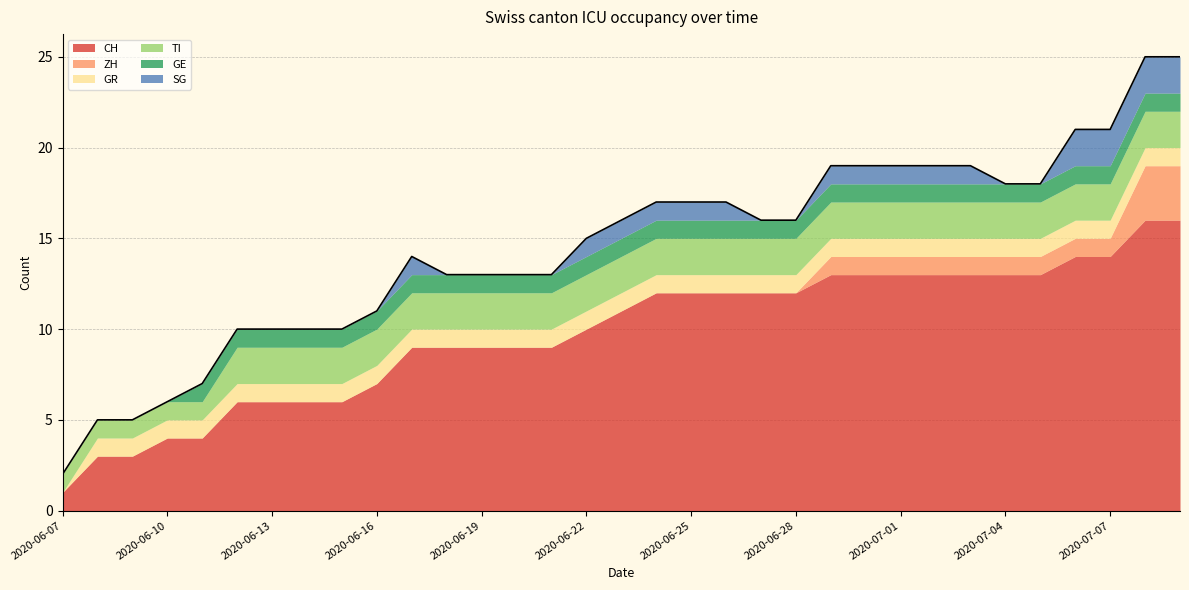

Reading right to left, what are all the values shown in this chart?

CH: 16	16	14	14	13	13	13	13	13	13	13	12	12	12	12	12	11	10	9	9	9	9	9	7	6	6	6	6	4	4	3	3	1
ZH: 3	3	1	1	1	1	1	1	1	1	1	0	0	0	0	0	0	0	0	0	0	0	0	0	0	0	0	0	0	0	0	0	0
GR: 1	1	1	1	1	1	1	1	1	1	1	1	1	1	1	1	1	1	1	1	1	1	1	1	1	1	1	1	1	1	1	1	0
TI: 2	2	2	2	2	2	2	2	2	2	2	2	2	2	2	2	2	2	2	2	2	2	2	2	2	2	2	2	1	1	1	1	1
GE: 1	1	1	1	1	1	1	1	1	1	1	1	1	1	1	1	1	1	1	1	1	1	1	1	1	1	1	1	1	0	0	0	0
SG: 2	2	2	2	0	0	1	1	1	1	1	0	0	1	1	1	1	1	0	0	0	0	1	0	0	0	0	0	0	0	0	0	0